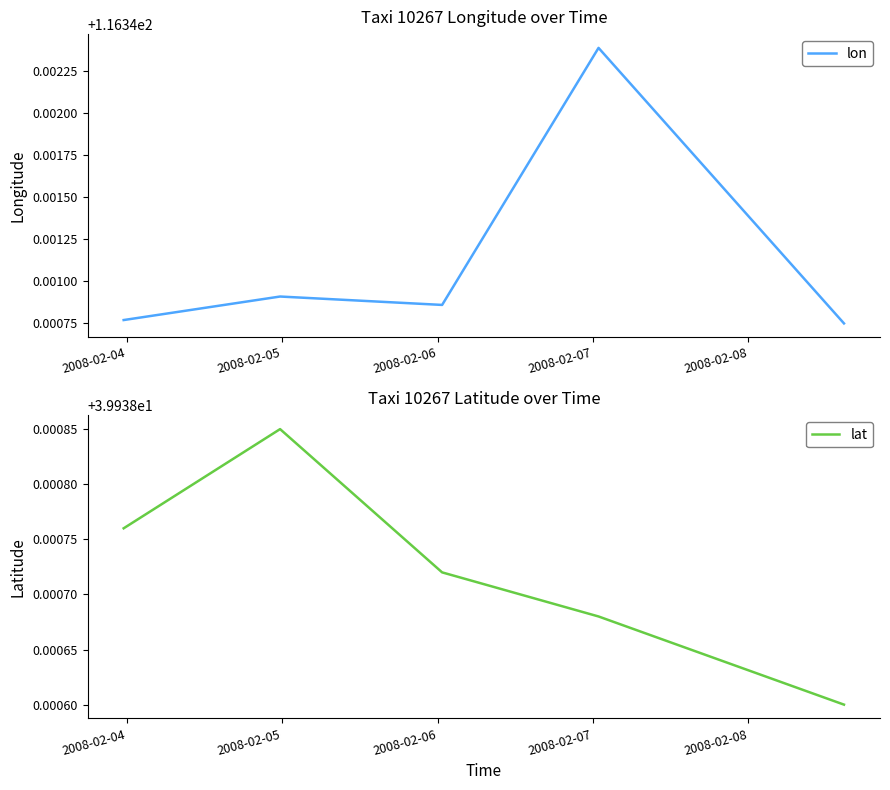

What is the value of the lat point at the 1st from the left?

39.9